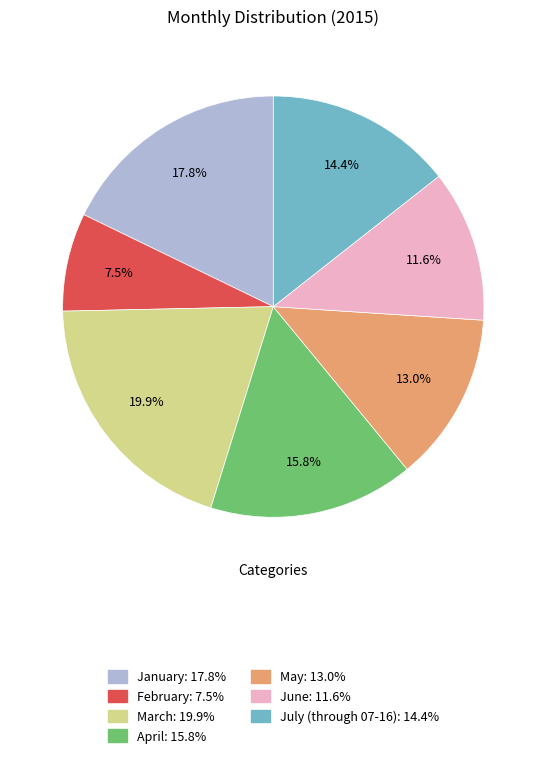

Which slice is the largest?

March